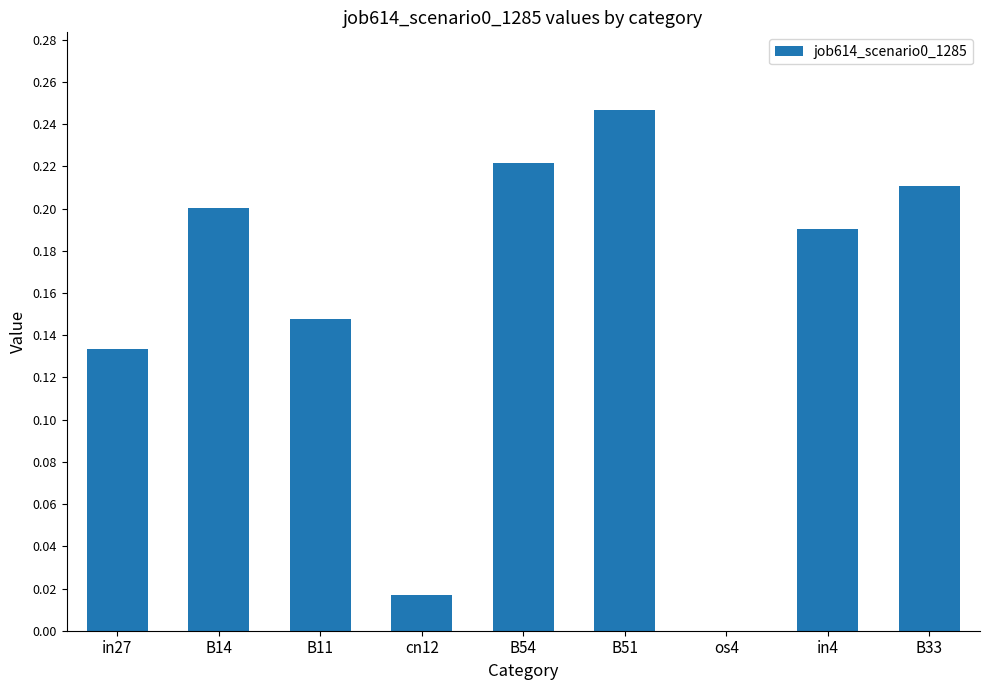

At which category does the chart reach its peak across all series?

B51